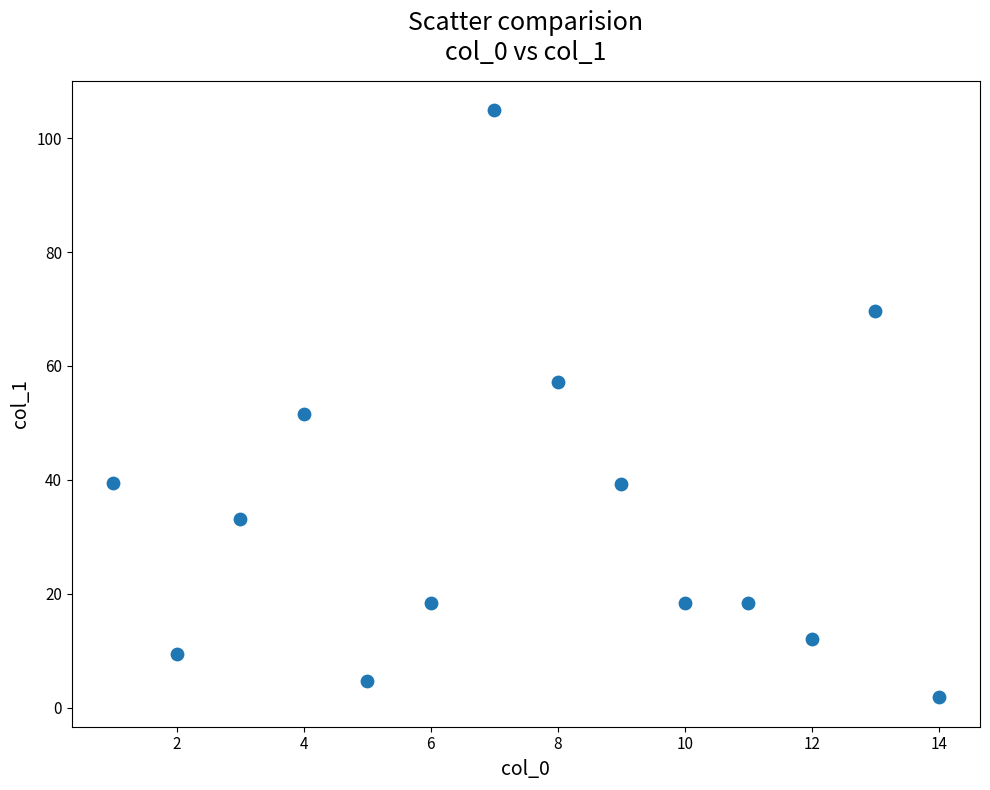

What is the range of X values (max minus min)?

13.0